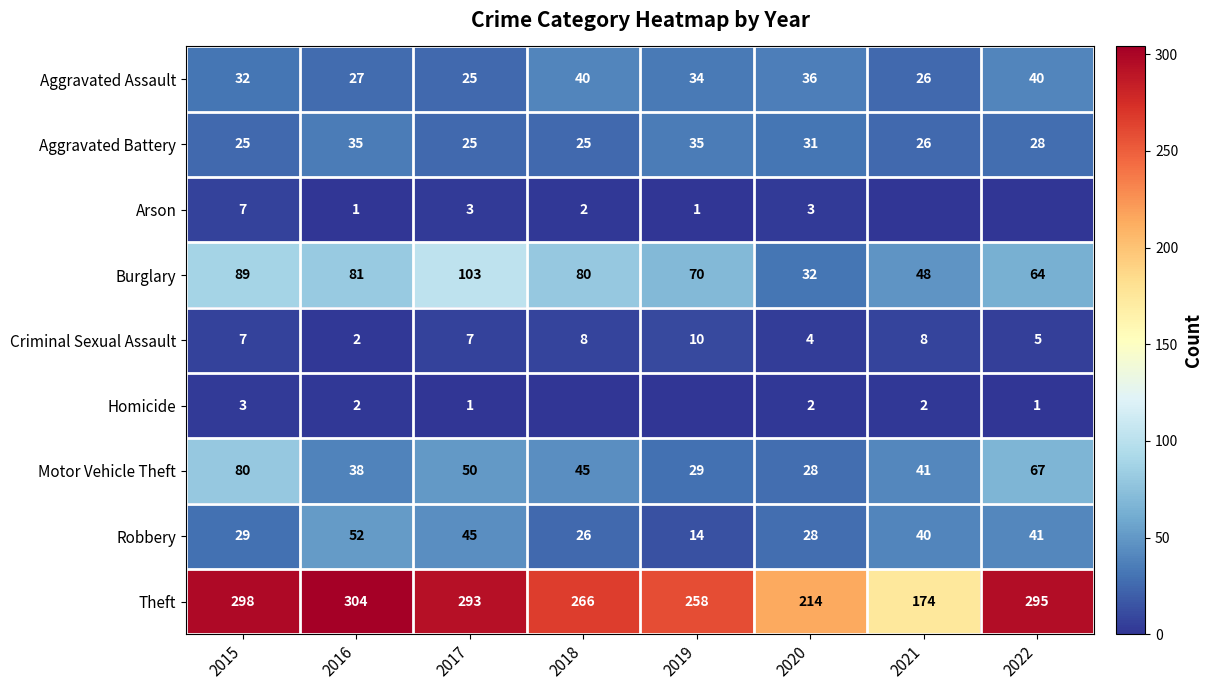

Read the Robbery value at 2021.

40